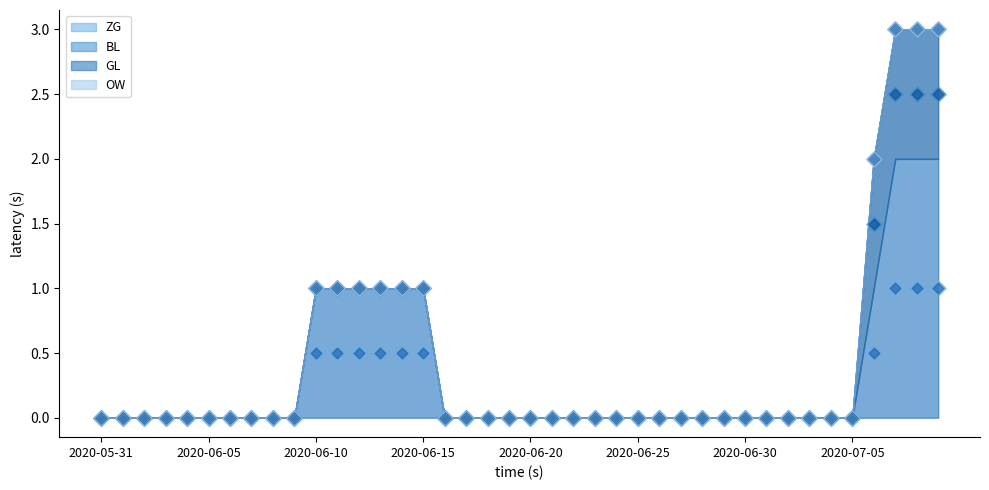

Which series contains the highest Y value?

ZG